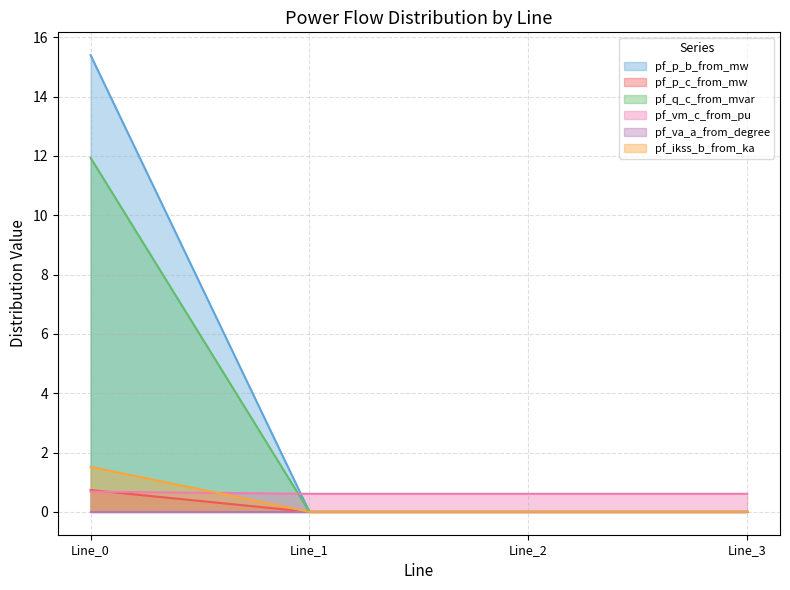

True or false: pf_q_c_from_mvar has more than 1 interior local peaks.

False